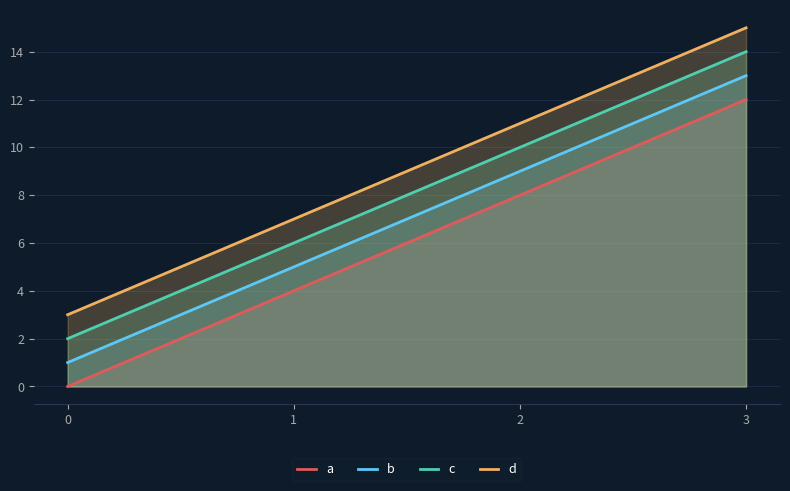

What is the total value across all series at 0?

6